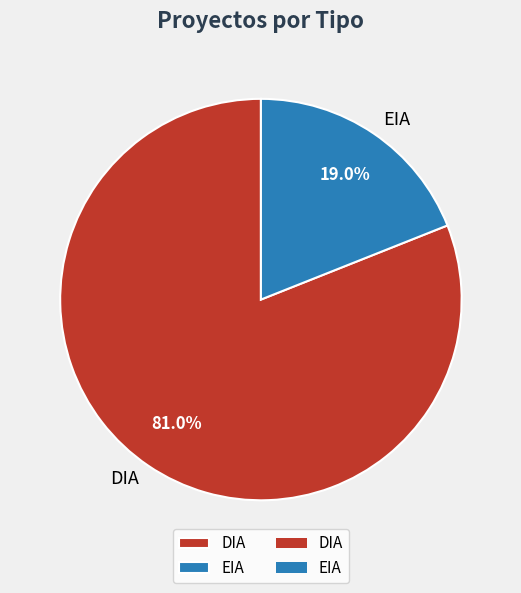

How many segments does this pie chart have?

2